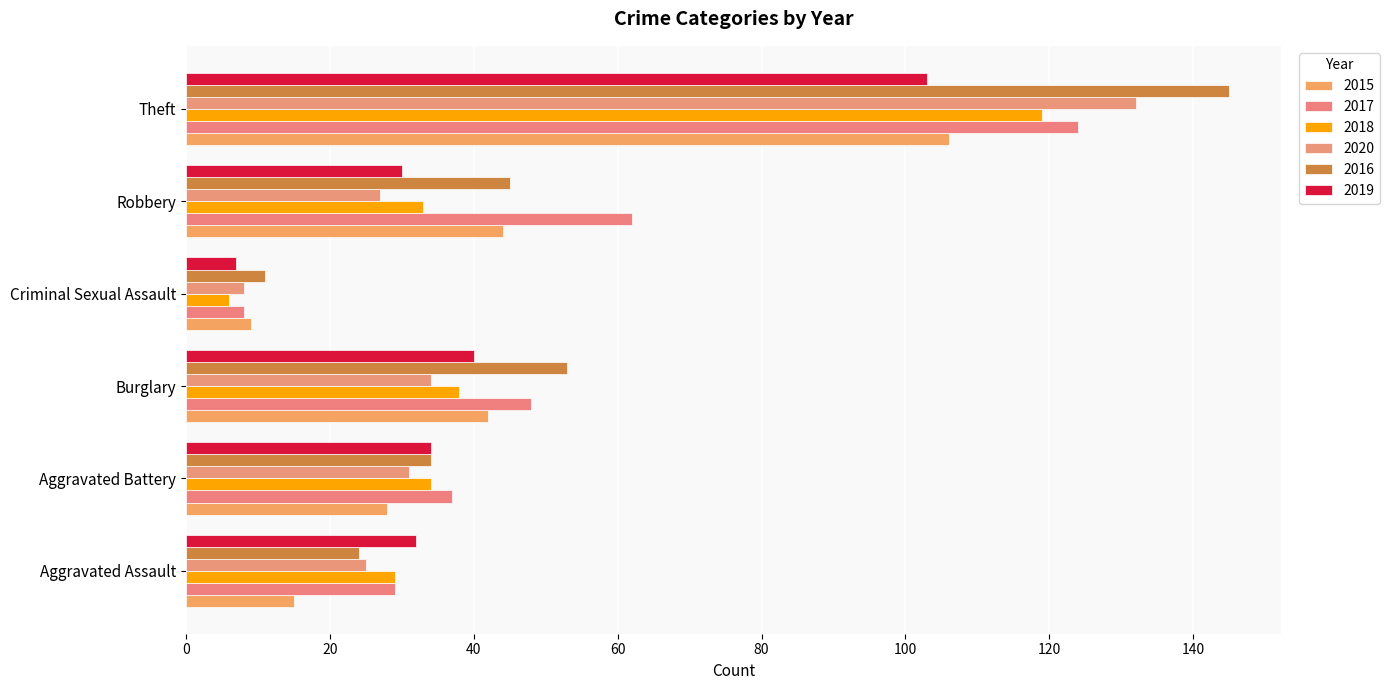

How many values in the 2015 series are below 42?

3